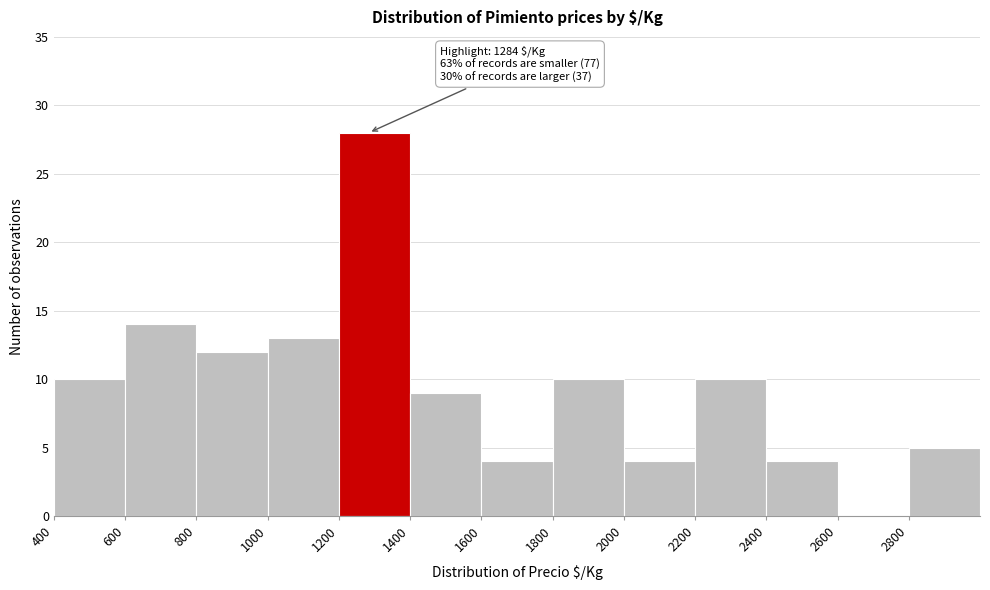

Which range on the x-axis has the tallest bar?

1200 to 1400